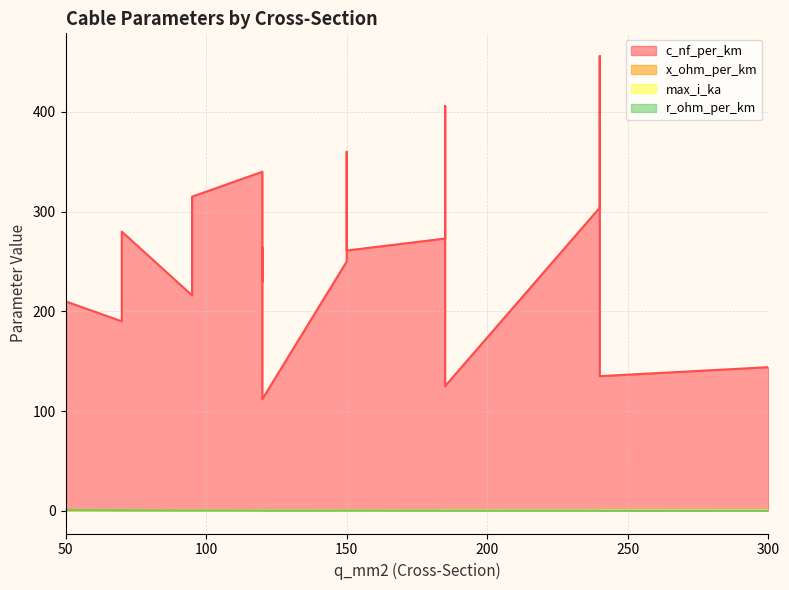

What is the average value of the x_ohm_per_km series?

0.1